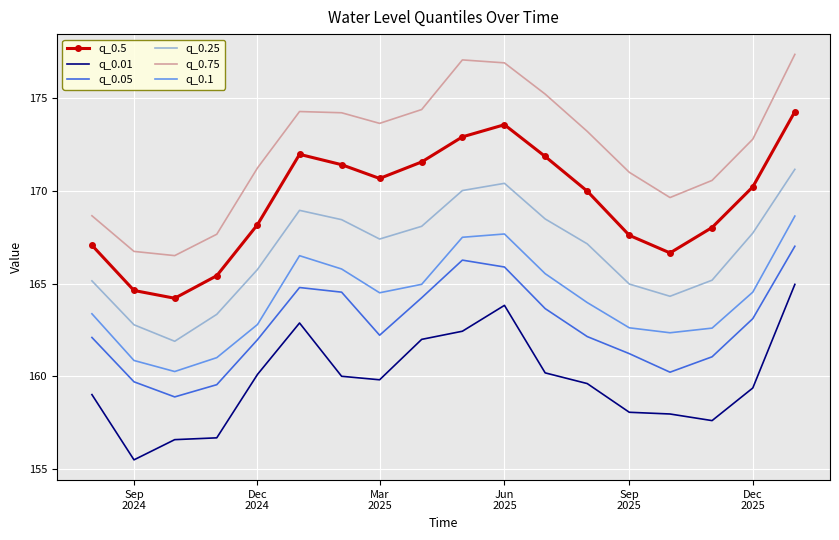

List the series in order of their peak value, highest first.

q_0.75, q_0.5, q_0.25, q_0.1, q_0.05, q_0.01